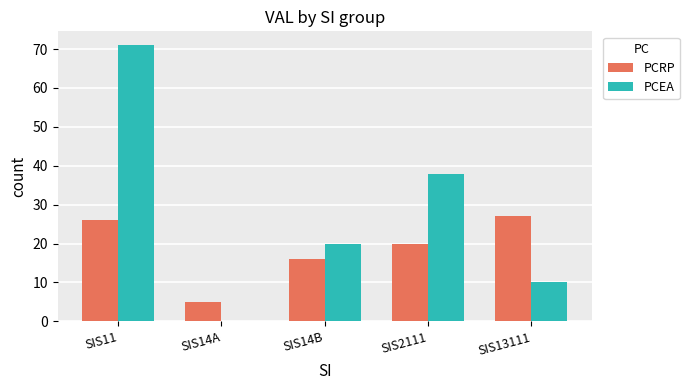

How many PCEA values are between 10 and 38?

3